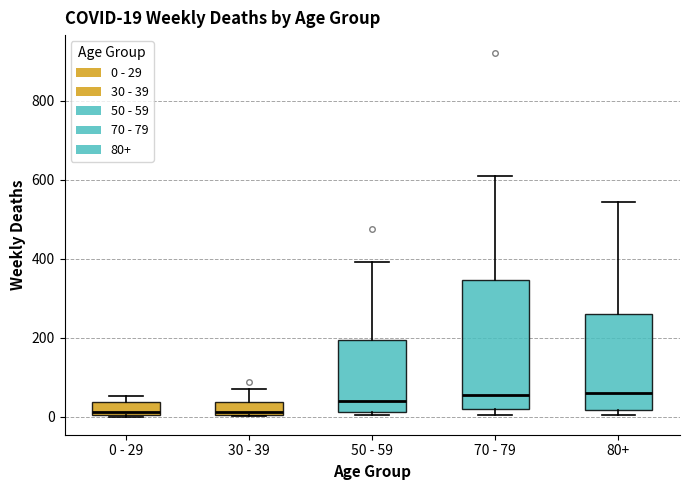

Comparing the boxes themselves (not the whiskers), which one is the tallest?

70 - 79